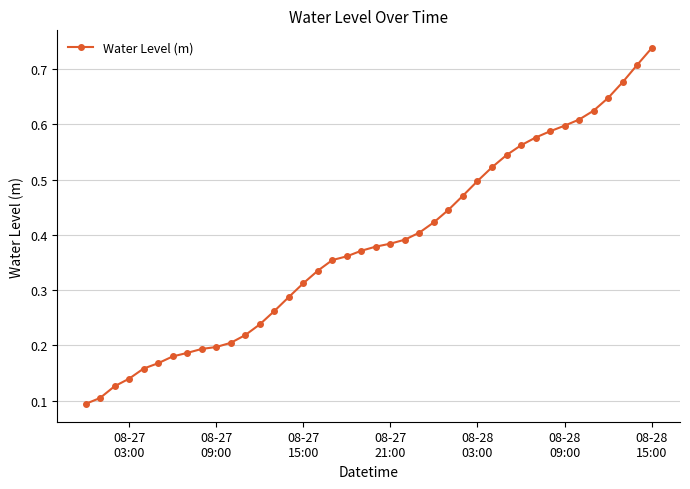

What is the sum of all values?

15.3